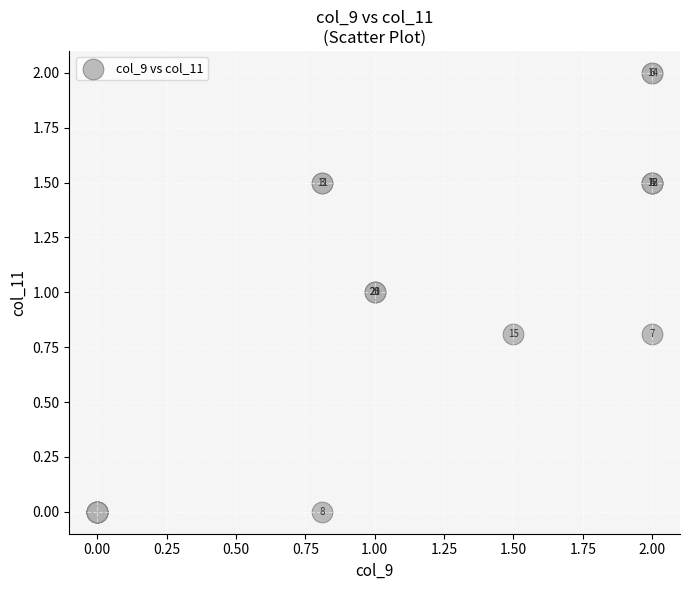

What Y value in the scatter plot is closest to 1?

1.0